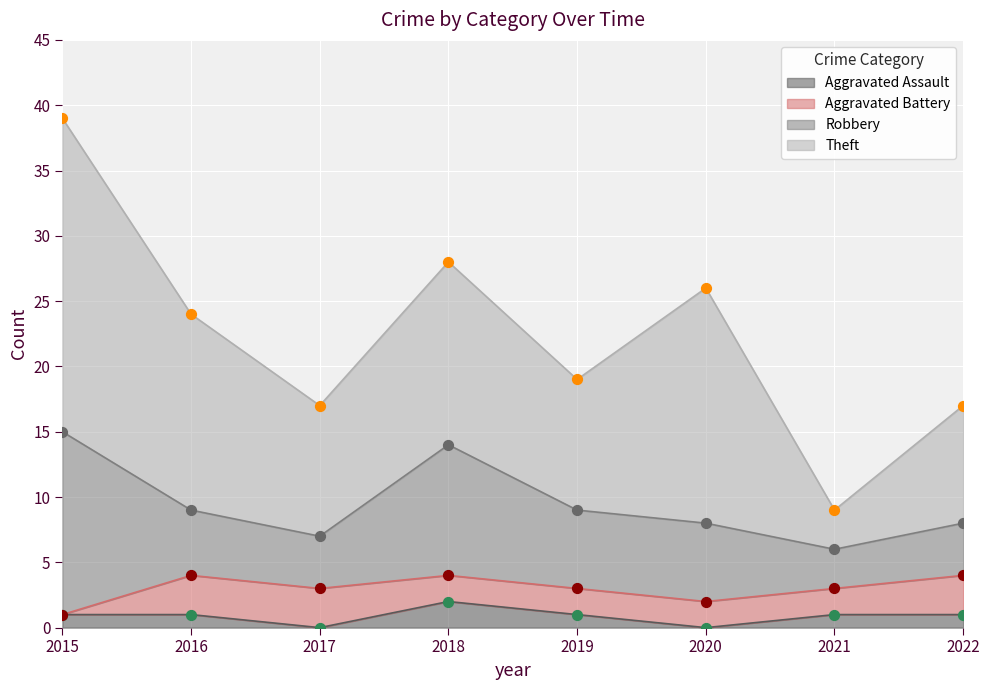

Which series contains the lowest Y value?

Aggravated Assault